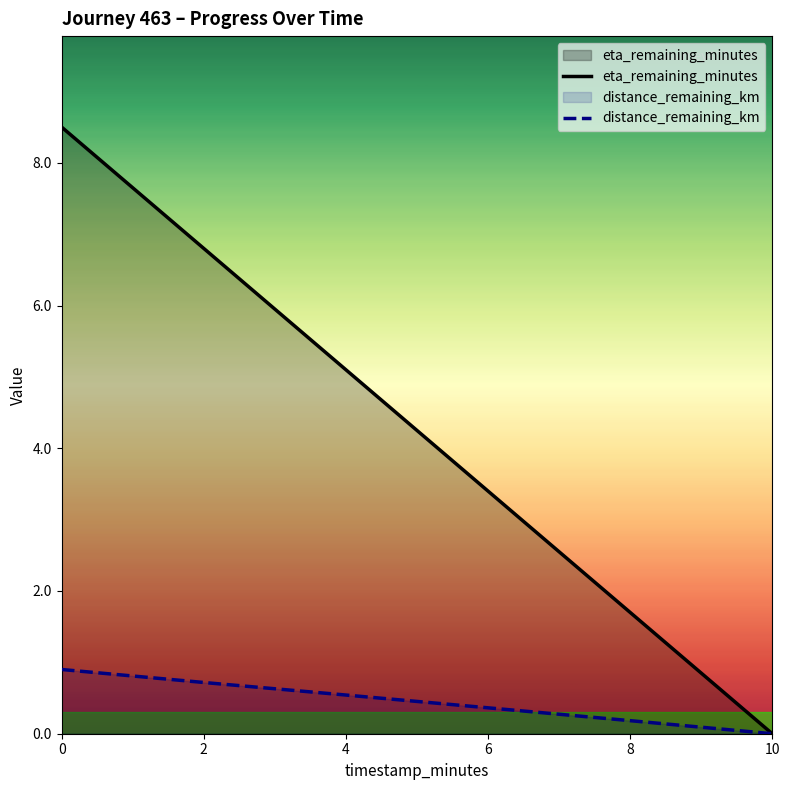

How many series are shown in this chart?

2